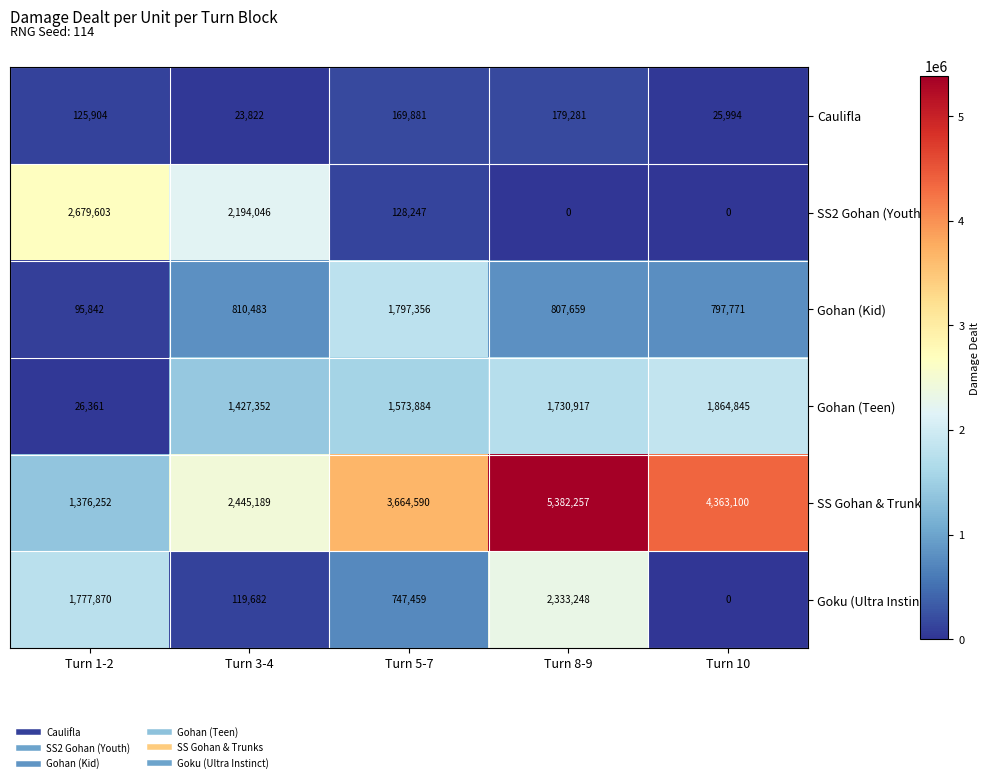

Where is Gohan (Teen) nearest to the value 945603?

Turn 3-4